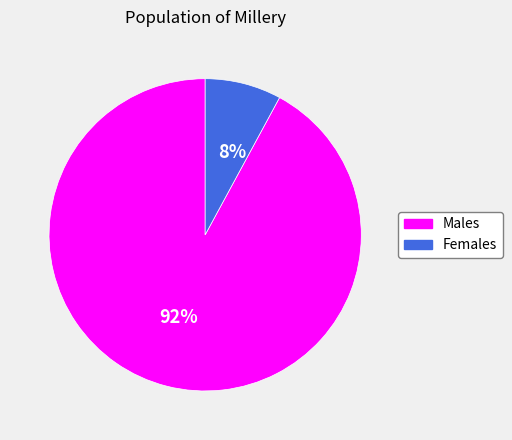

Between Females and Males, which is larger?

Males